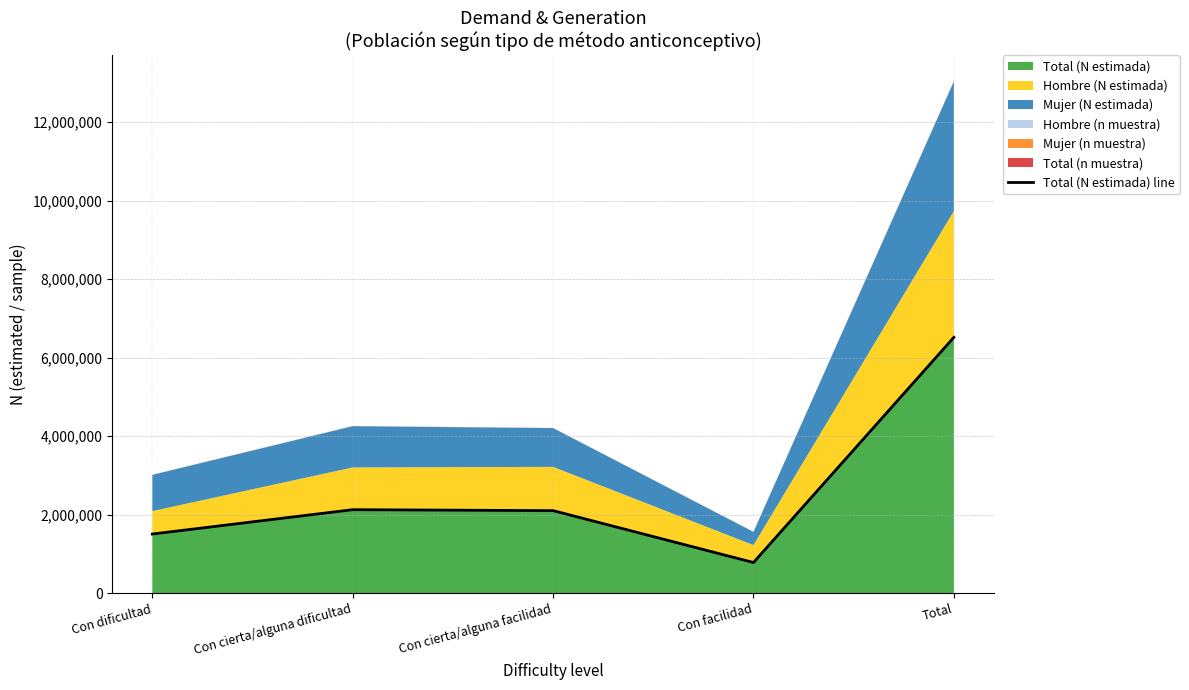

What is the change in value from Con cierta/alguna facilidad to Total?

+4414009